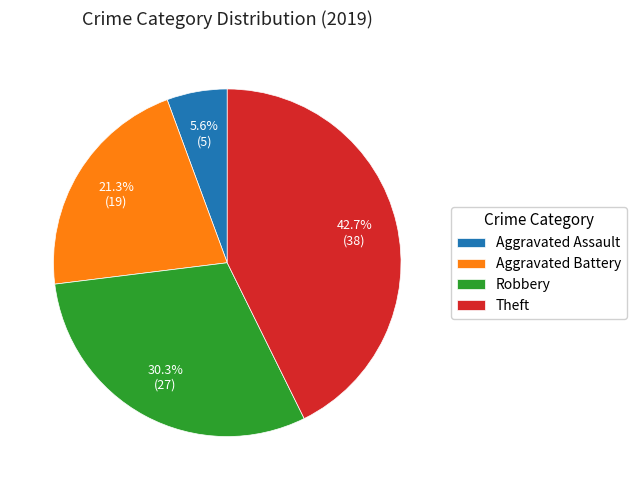

To the nearest percent, what is the difference between the Aggravated Battery and Theft slice percentages?

21%